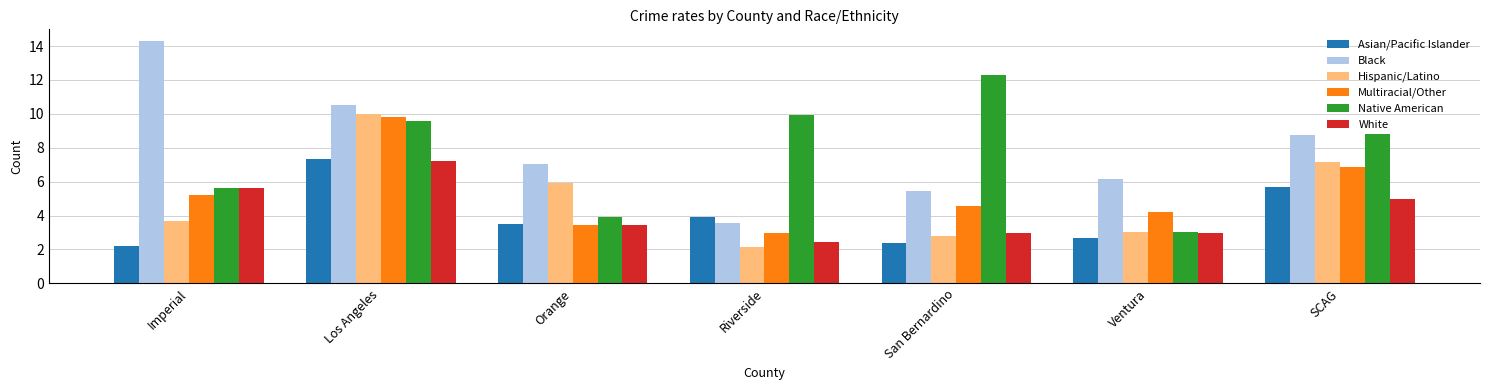

How many data points in Black are above 7?

4